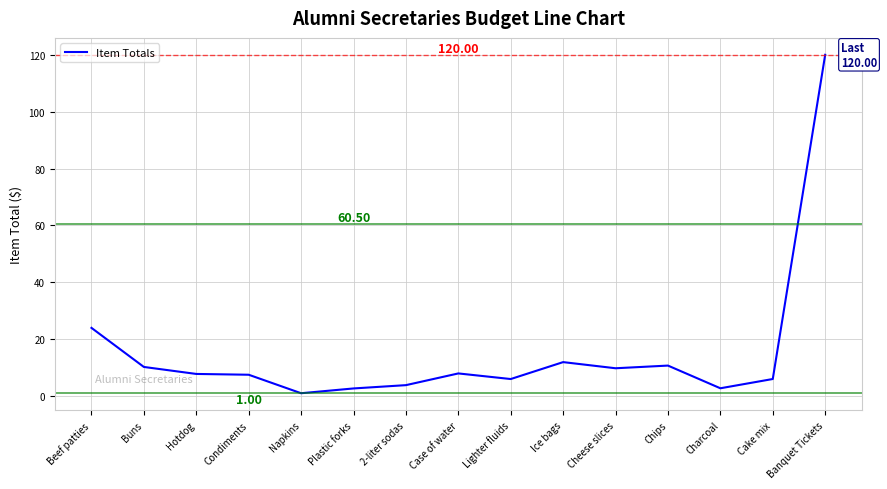

What is the average value?

15.5